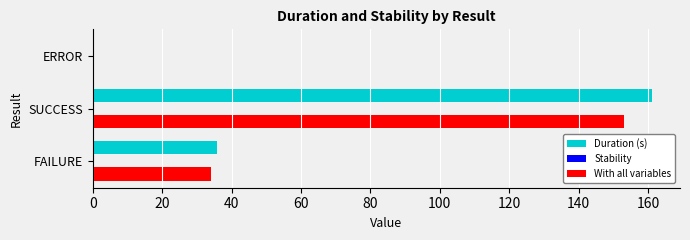

What is the value of the Stability bar at the 1st from the left?

0.2